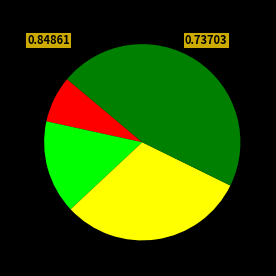

Is there a majority slice in this chart?

No